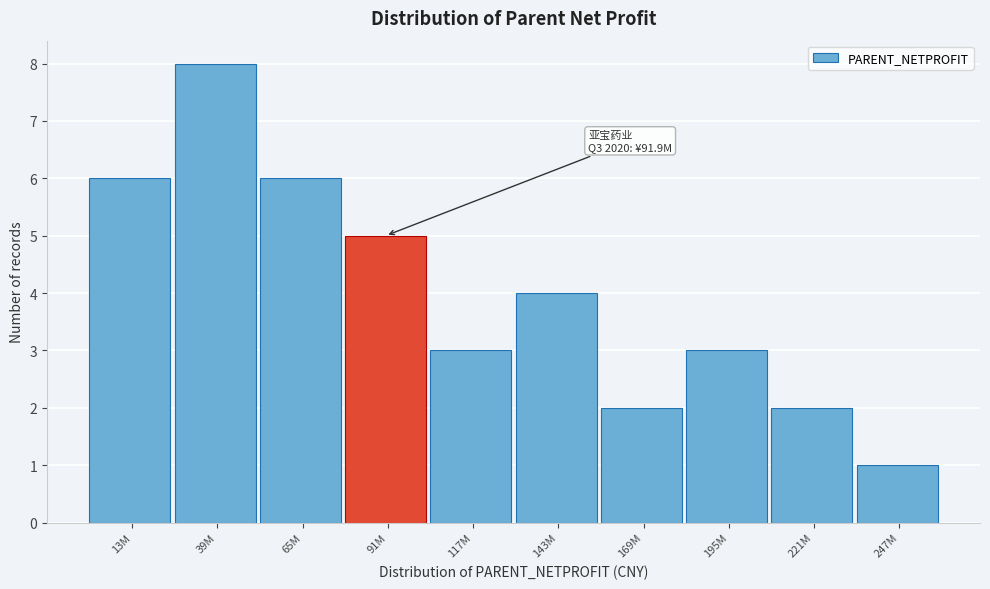

Reading left to right, extract all data points from this chart.

13M=6	39M=8	65M=6	91M=5	117M=3	143M=4	169M=2	195M=3	221M=2	247M=1